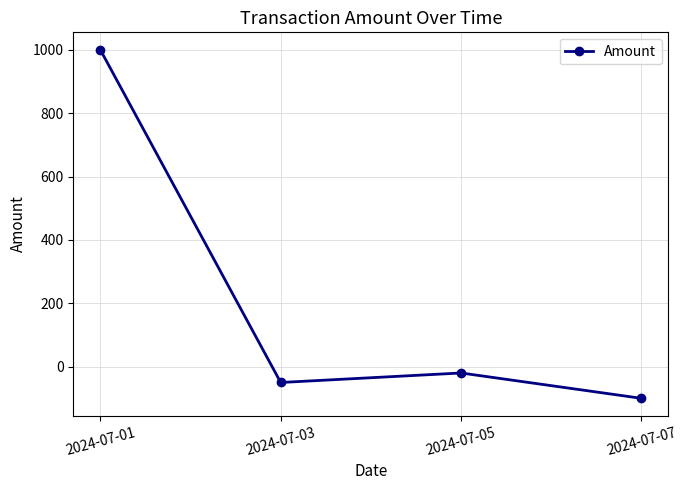

How many lines are shown in the chart?

1